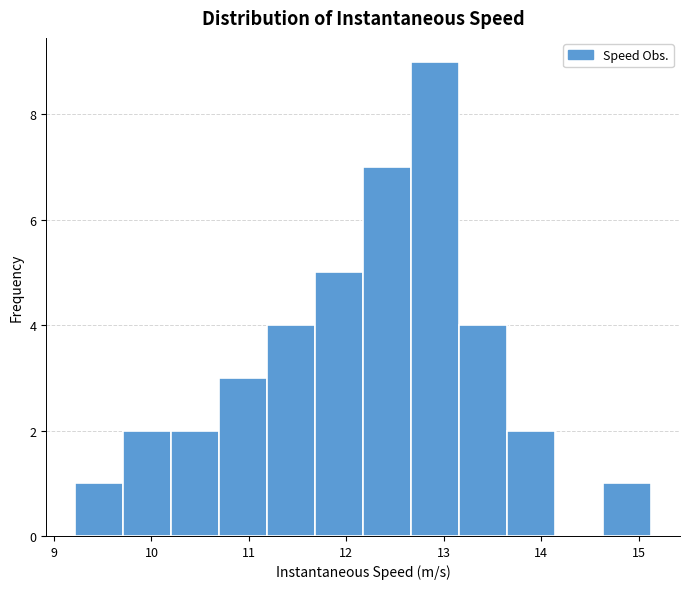

Which range on the x-axis has the tallest bar?

12.7 to 13.2